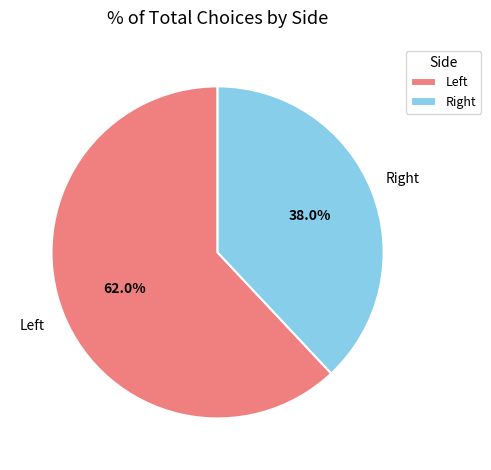

What is the largest slice in the pie chart?

Left